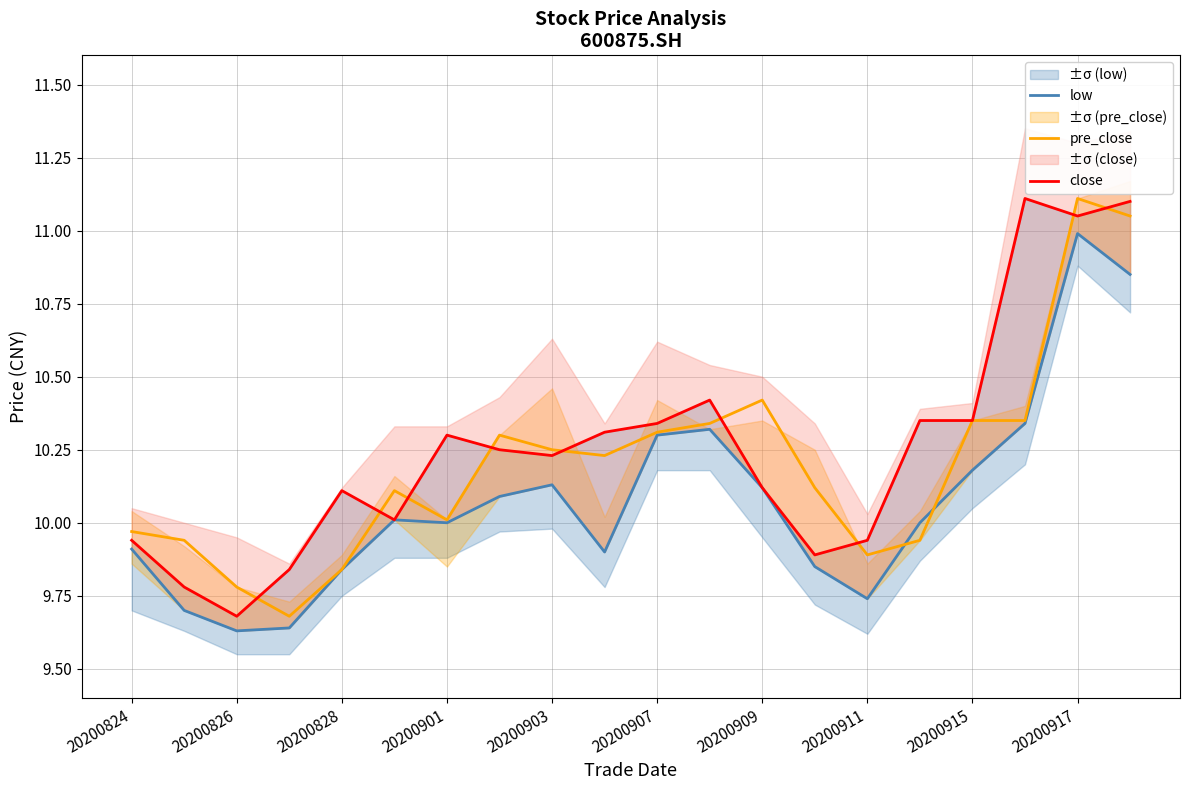

What is the lowest value of the low series?

9.6